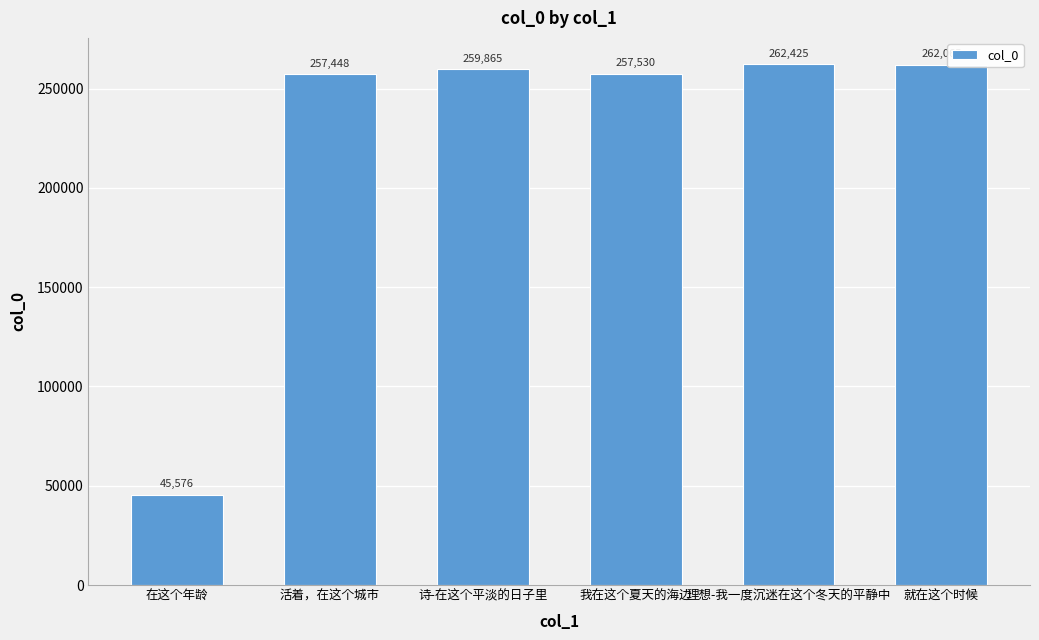

How many data points does each series have?

6